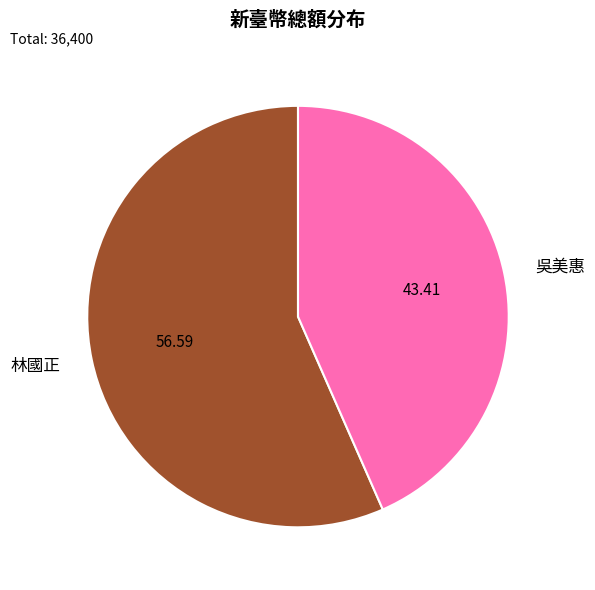

Do 吳美惠 and 林國正 together represent more than half of the pie?

Yes